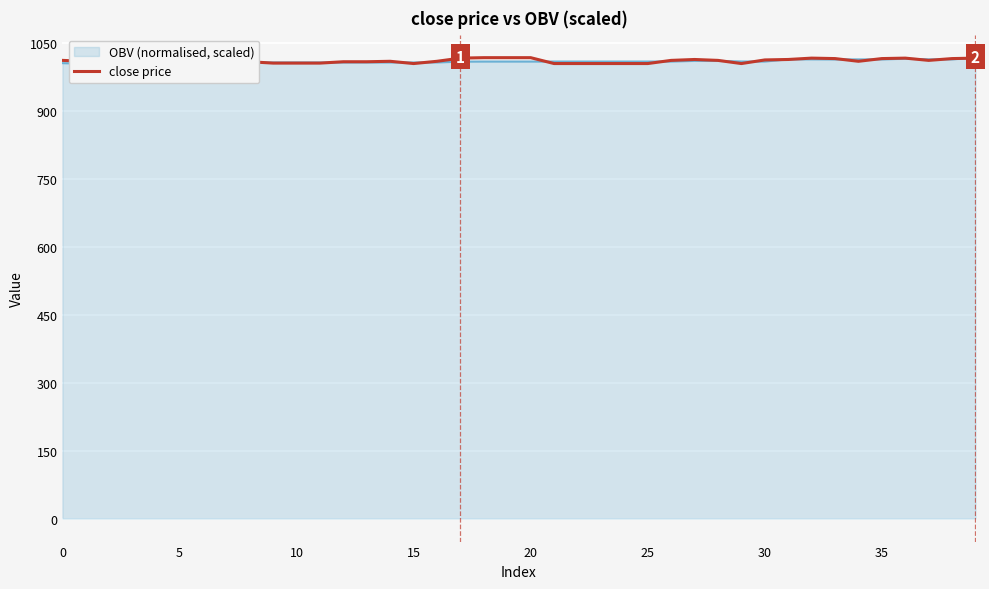

At which label does the data first exceed 1012?

17